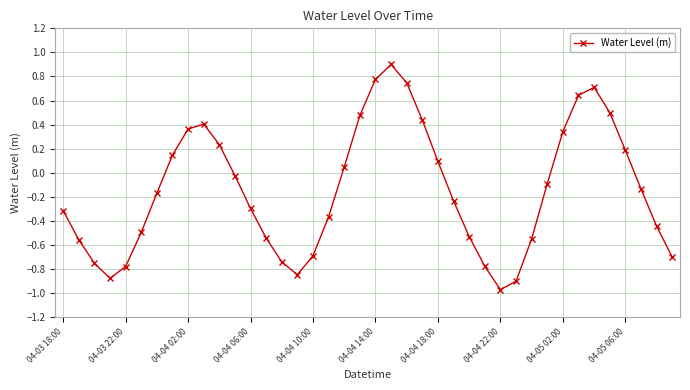

What is the difference between the second highest and second lowest values?

1.7